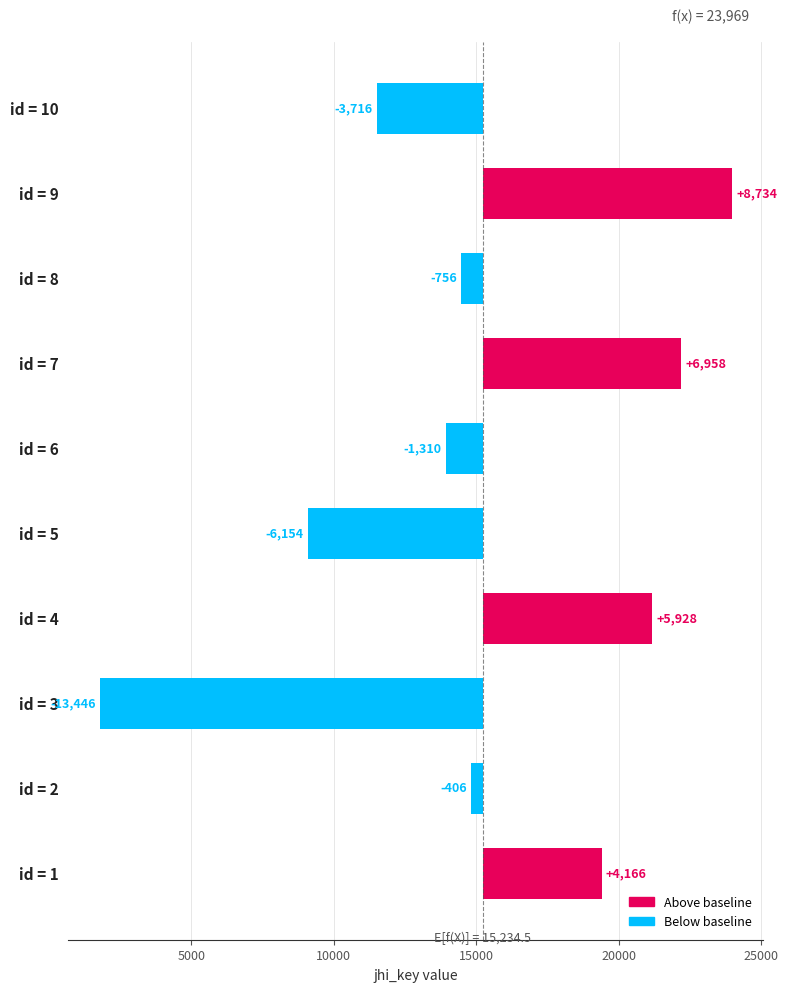

Read the value at id = 1.

4165.5